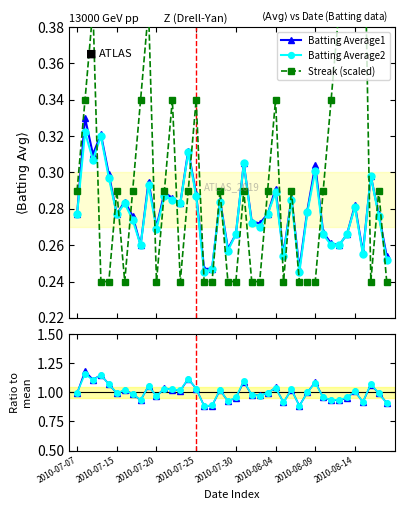

What are all the series names shown in the legend?

Batting Average1, Batting Average2, Streak (scaled)